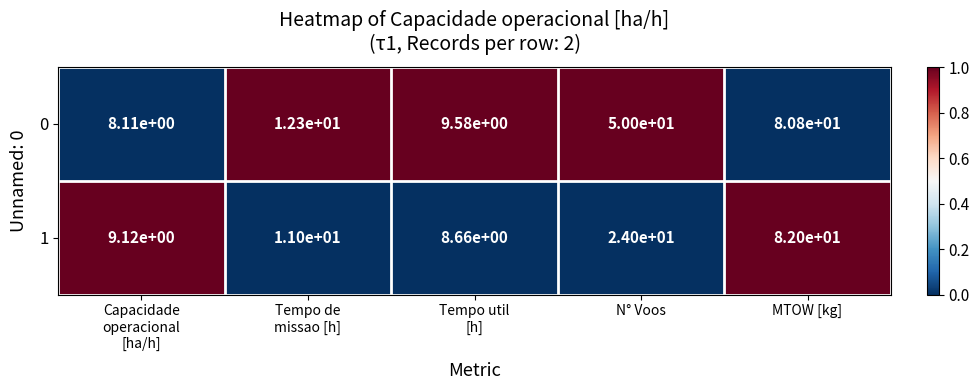

At which category is the sum across all series the highest?

MTOW [kg]